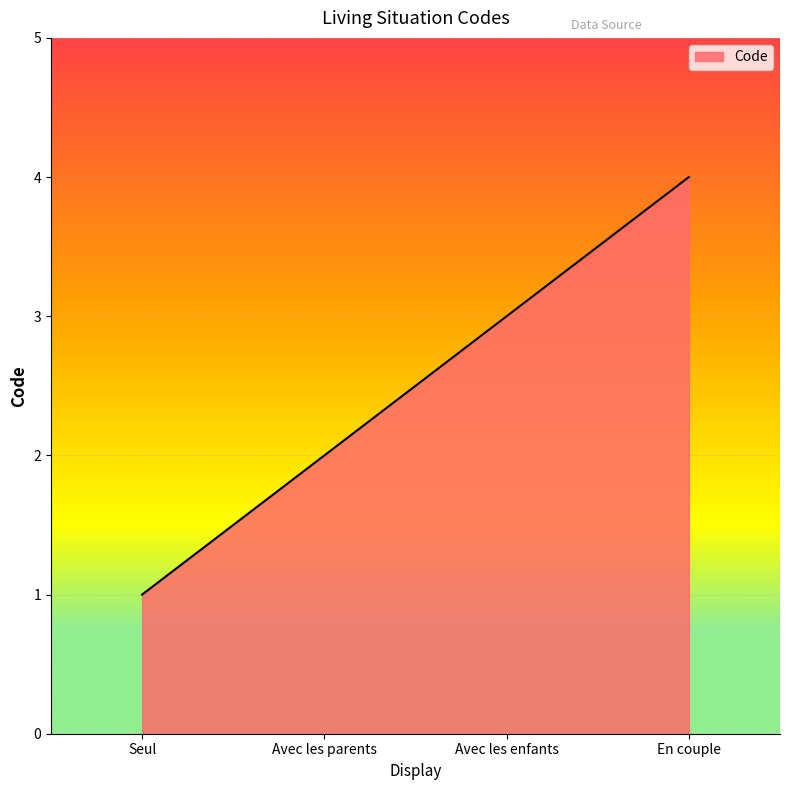

Does the chart have visible grid lines?

Yes